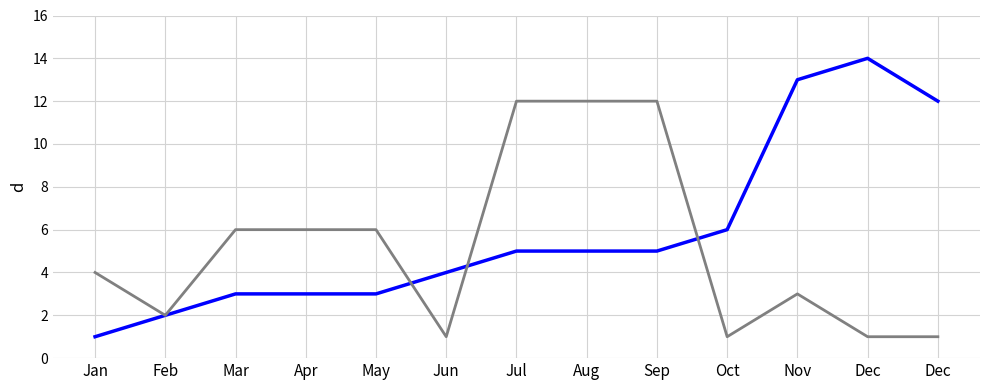

Does the chart display data point markers on the line(s)?

No